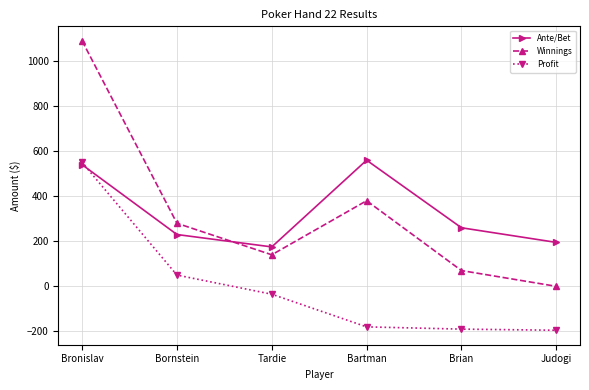

How many categories are shown in the chart?

6